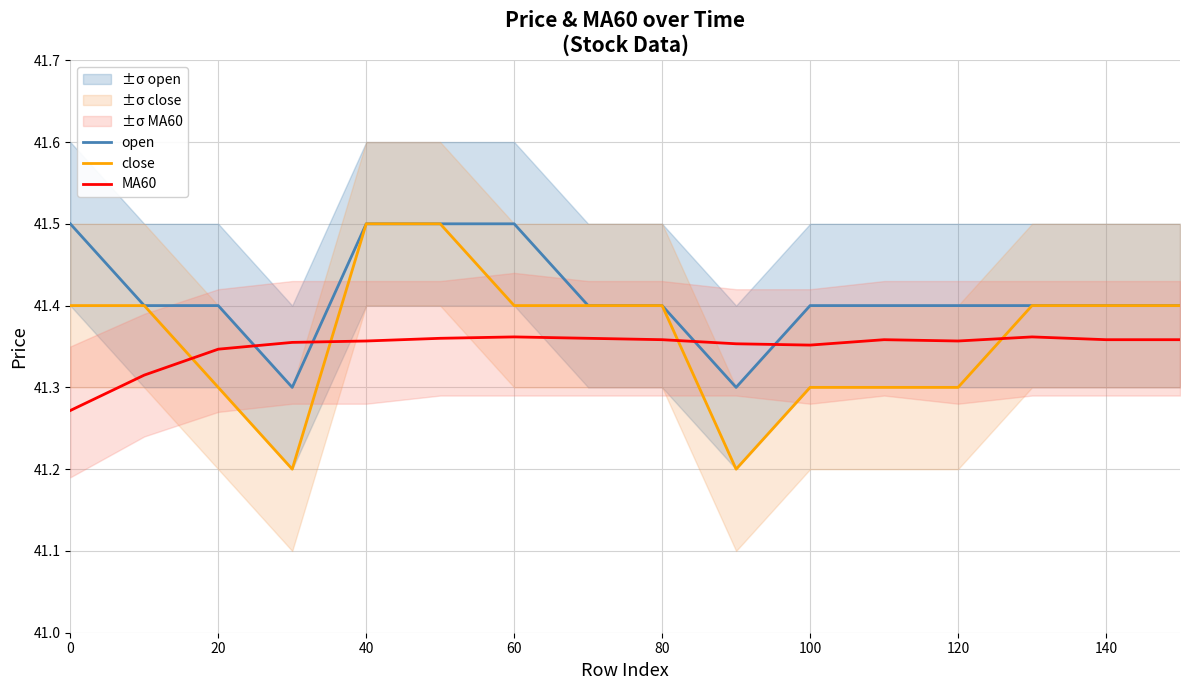

True or false: open has a value of 41.5 at 0.

True